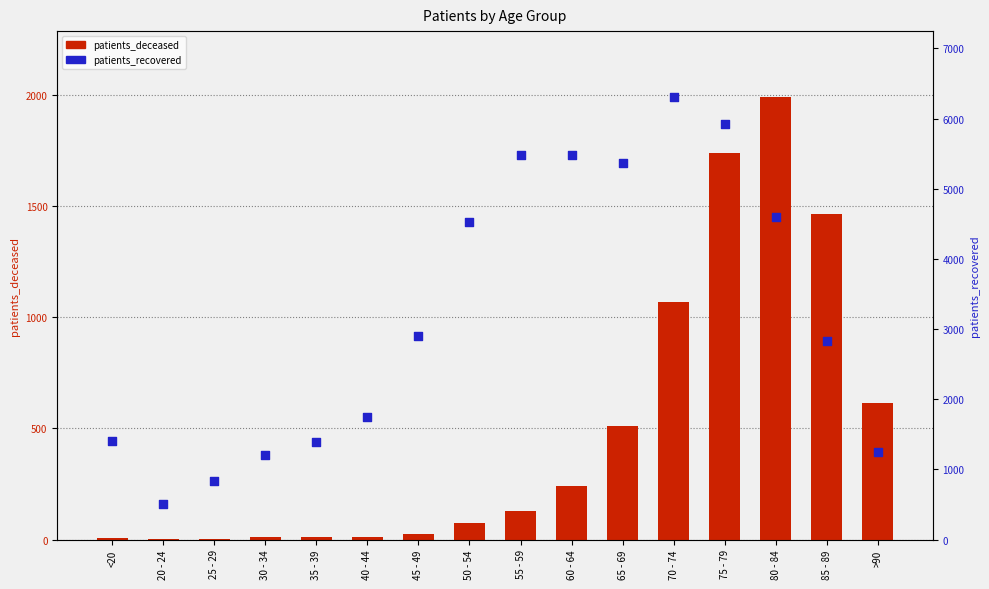

Which series has the largest Y range (max minus min)?

patients_recovered